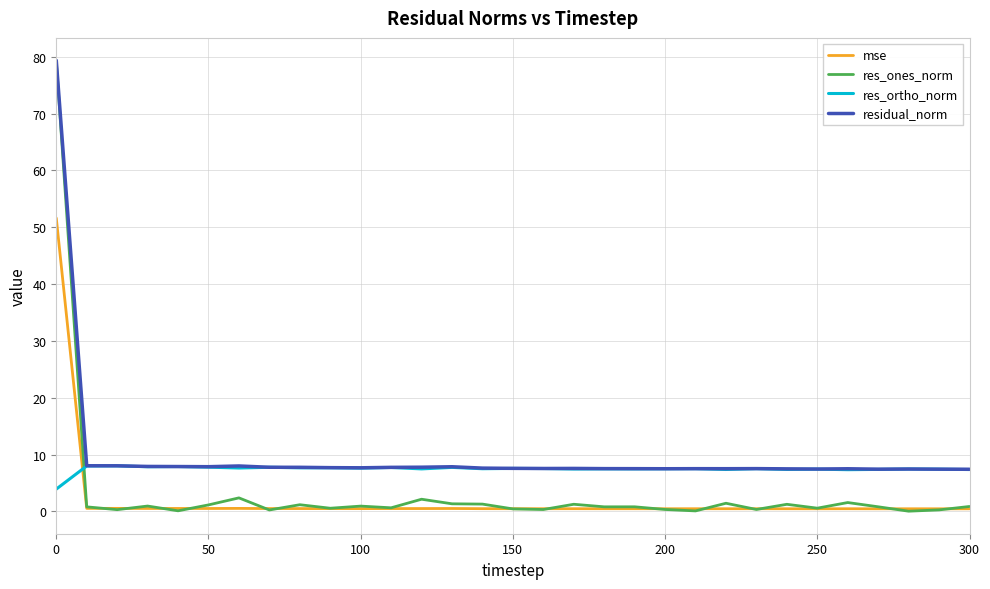

Rank the series by their average value, from highest to lowest.

residual_norm, res_ortho_norm, res_ones_norm, mse